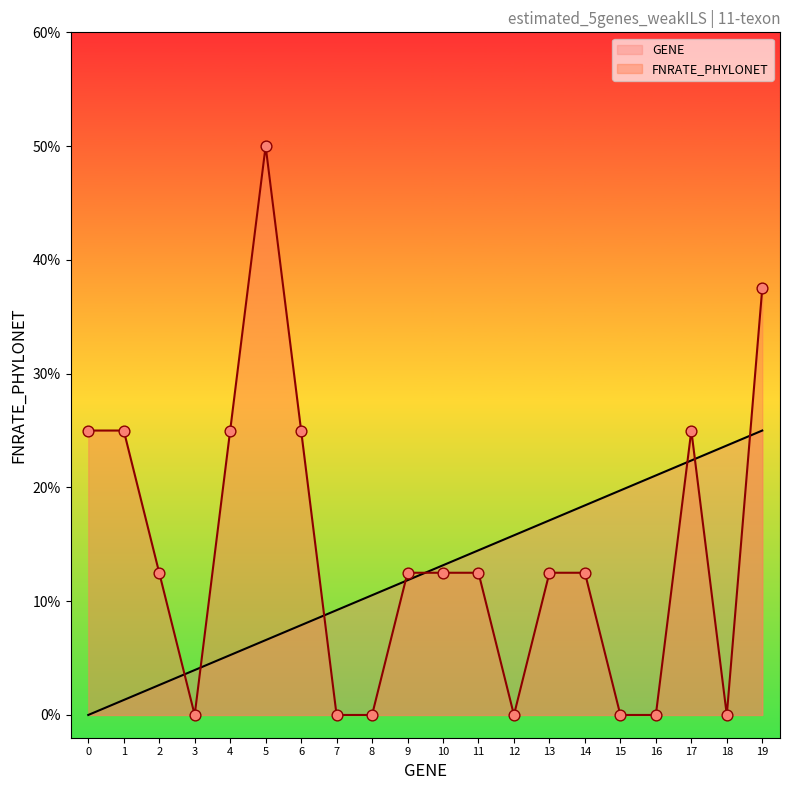

At how many categories does at least one series exceed 0?

20